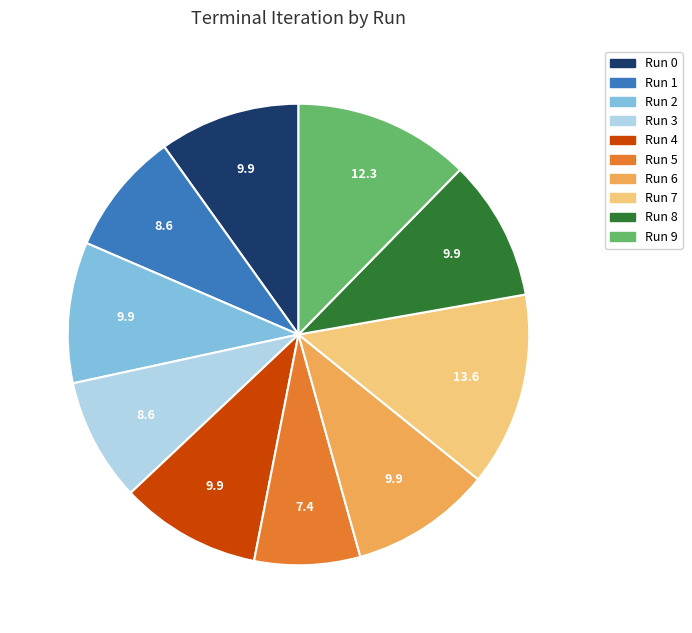

Which slice is the smallest?

Run 5